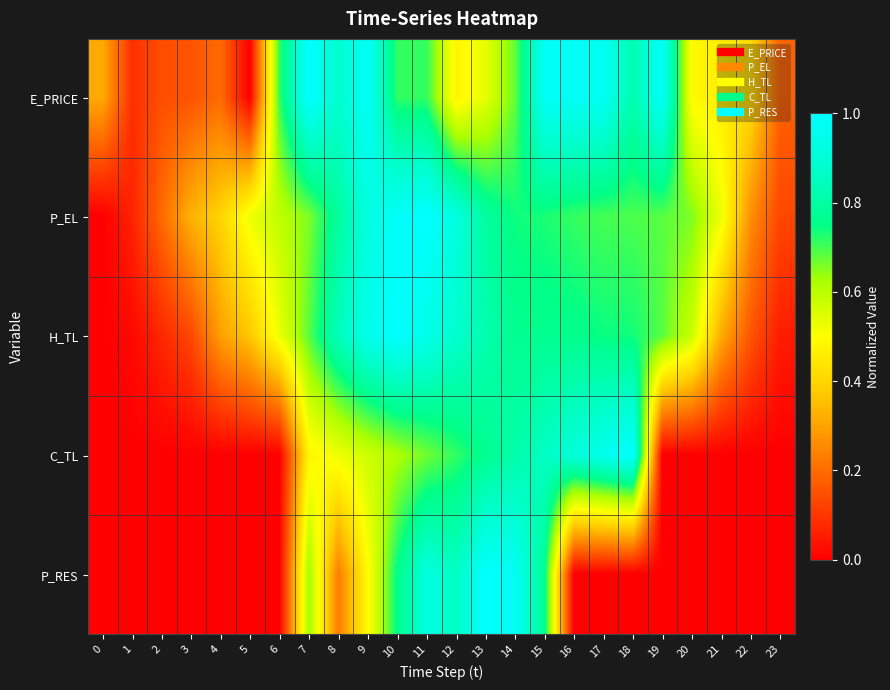

Which has a higher value, 13 or 15?

15